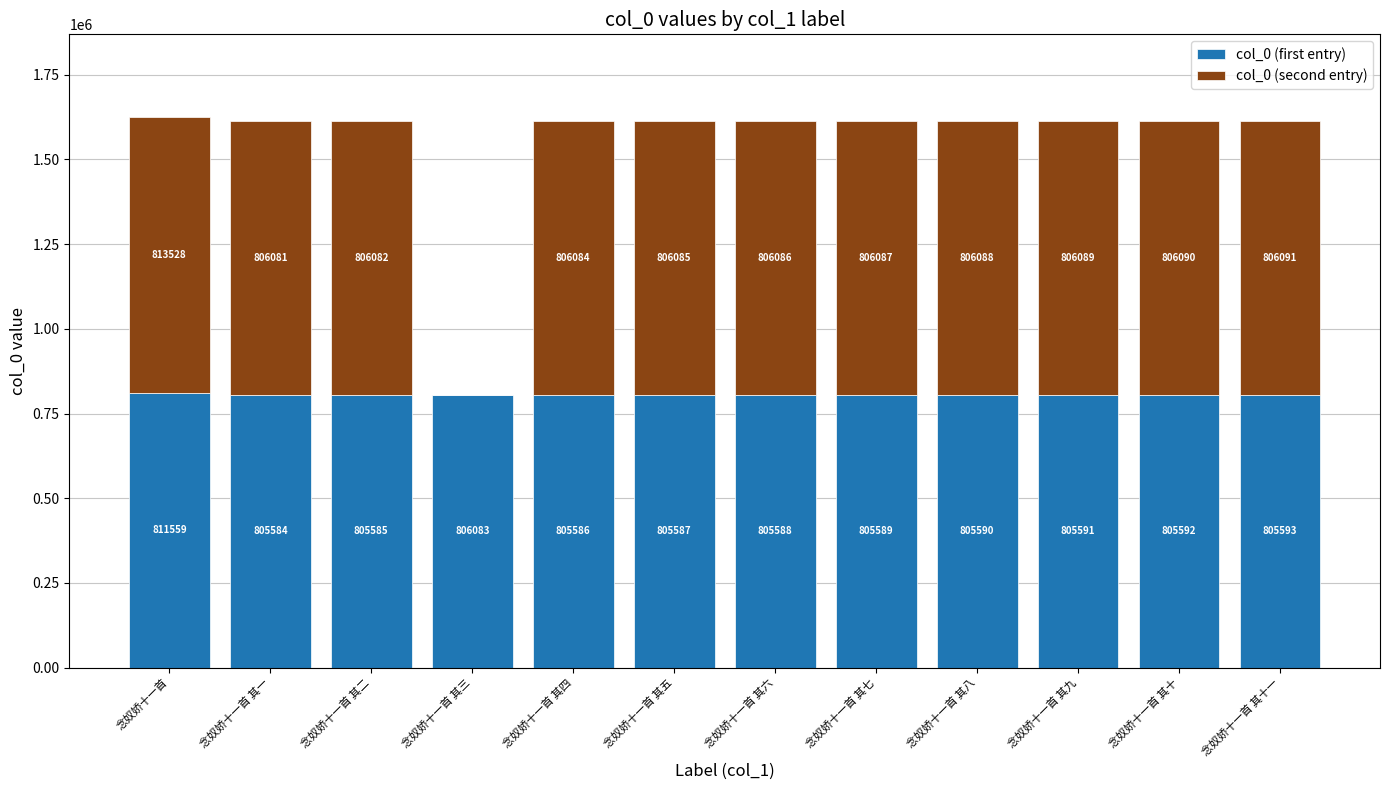

At which label does col_0 (first entry) reach its peak?

念奴娇十一首